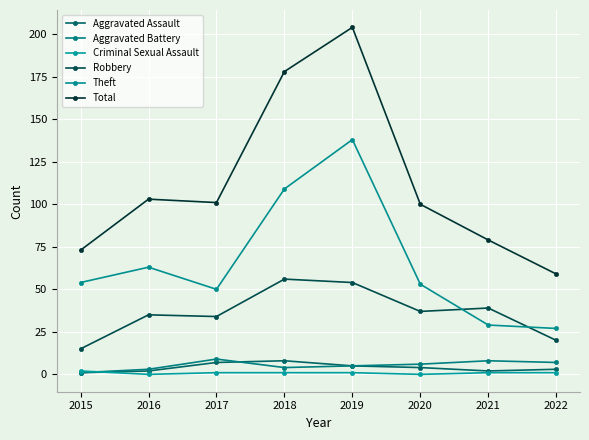

Where does the Criminal Sexual Assault series first go above 1?

2015